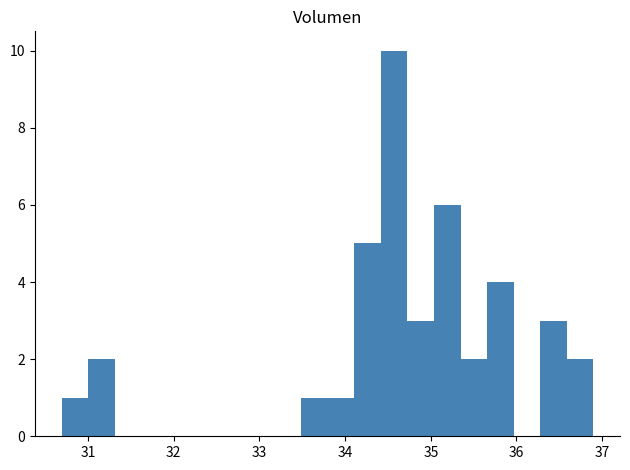

Around what value on the x-axis is the tallest bar? Give the approximate position of its centre, as read against the axis.

34.6